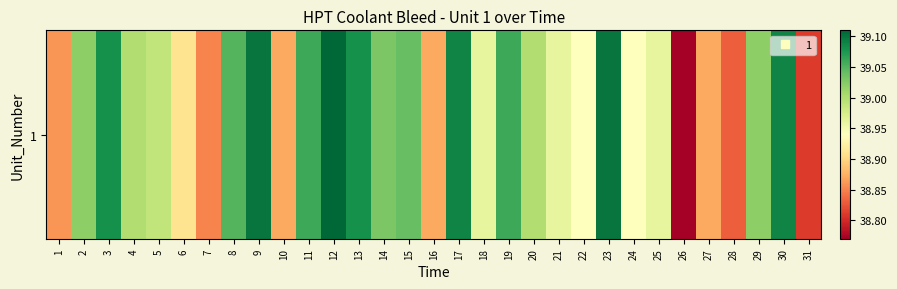

Rank the categories by value from highest to lowest.

12, 9, 23, 17, 30, 3, 13, 11, 19, 8, 15, 14, 2, 29, 4, 20, 5, 18, 21, 25, 22, 24, 6, 10, 16, 27, 1, 7, 28, 31, 26